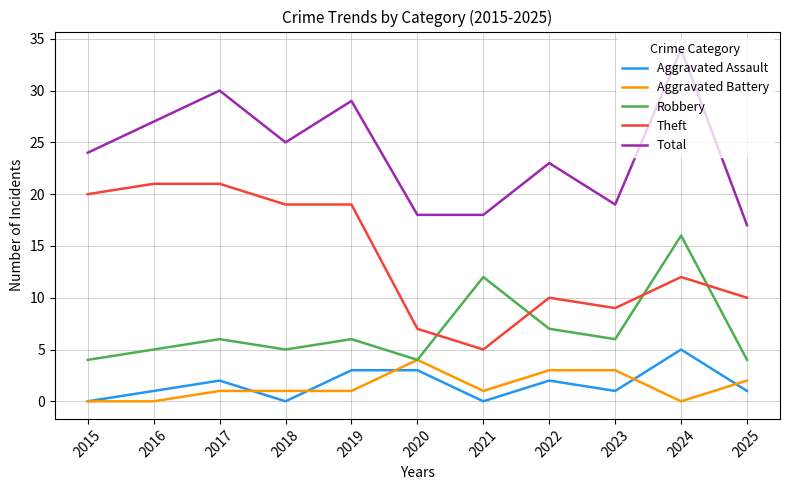

The value of Robbery at 2017 is 10. True or false?

False